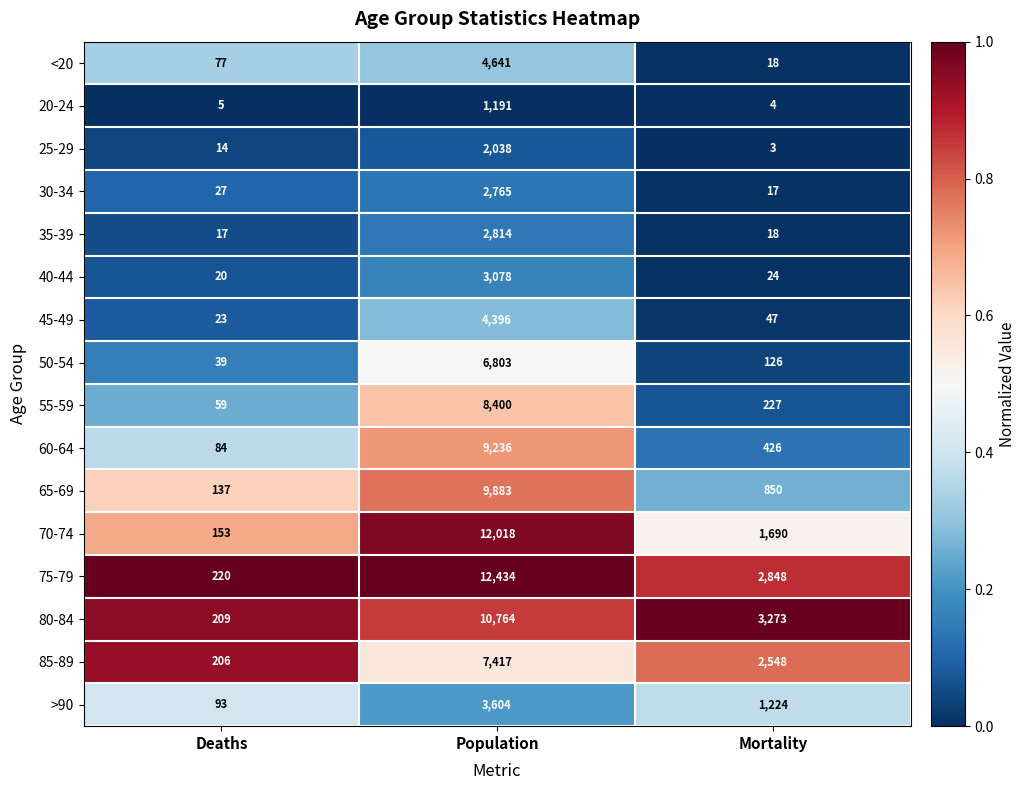

What is the sum of all 45-49 values?

4466